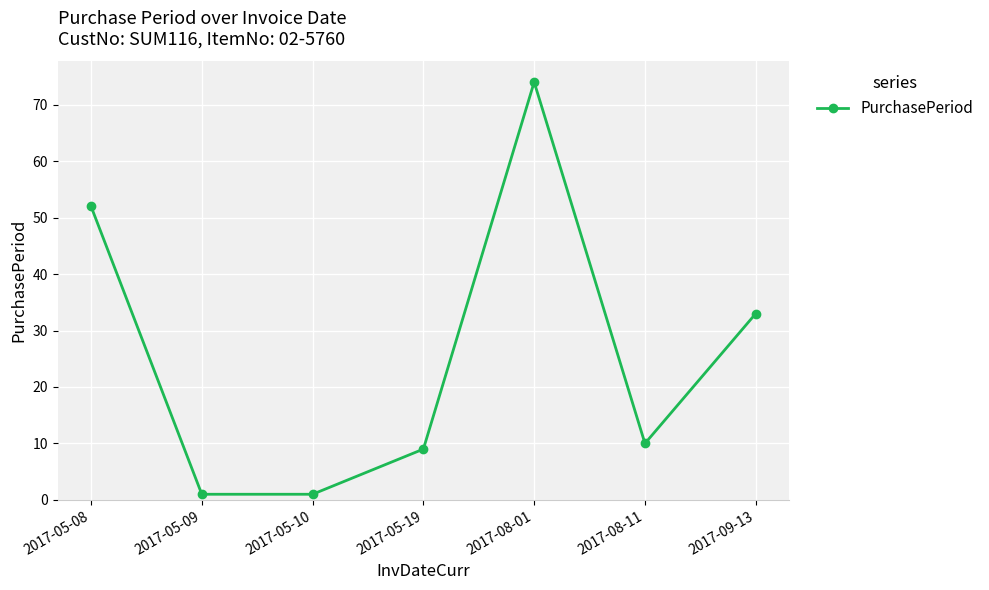

What is the greatest value displayed?

74